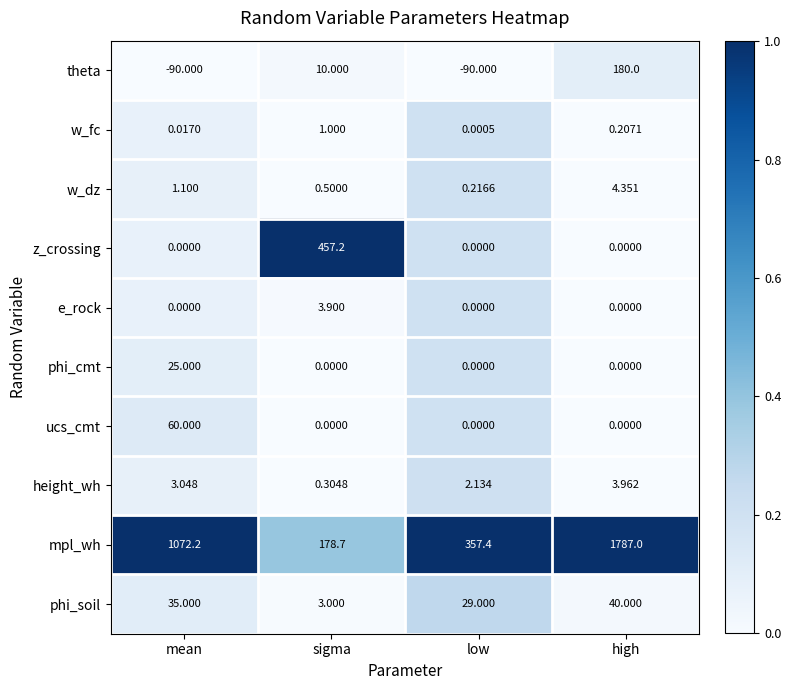

At which label is phi_soil closest to 21?

low